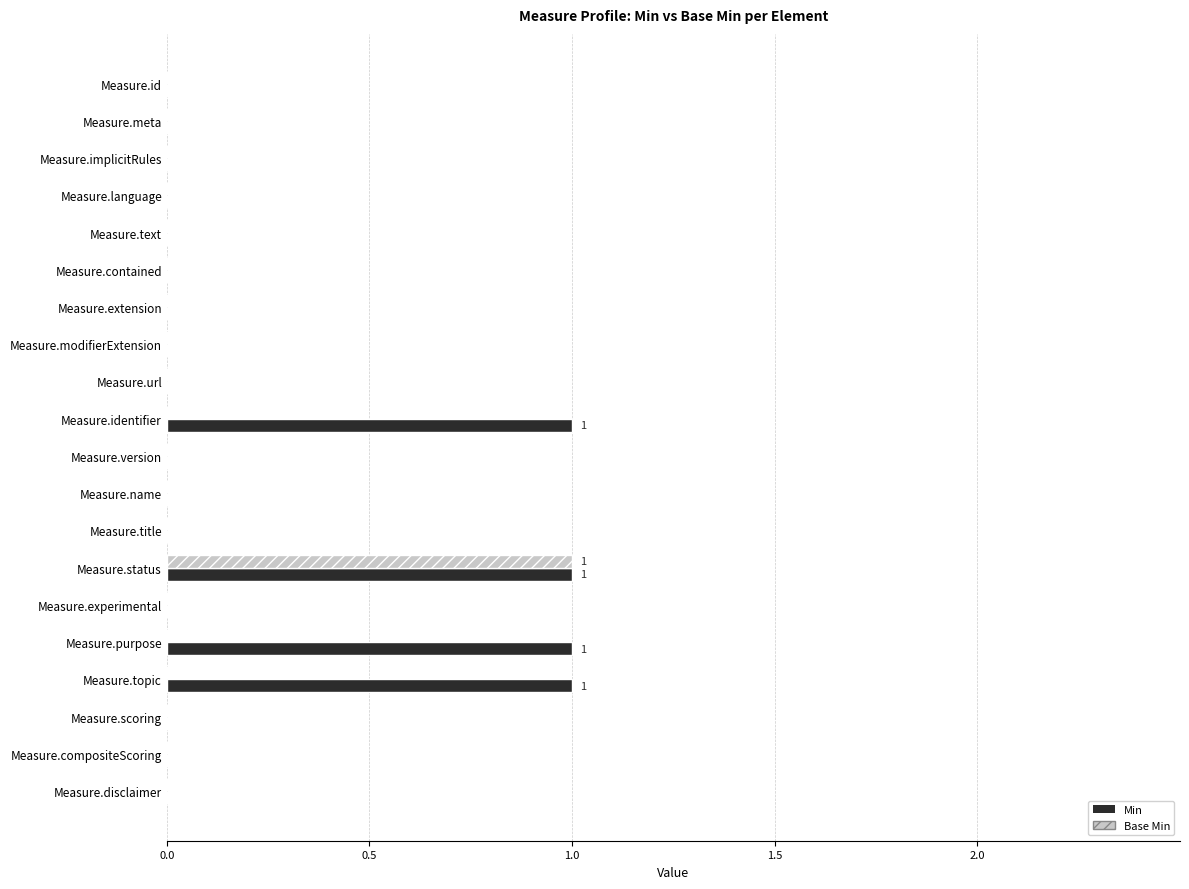

At which category is the sum across all series the highest?

Measure.status